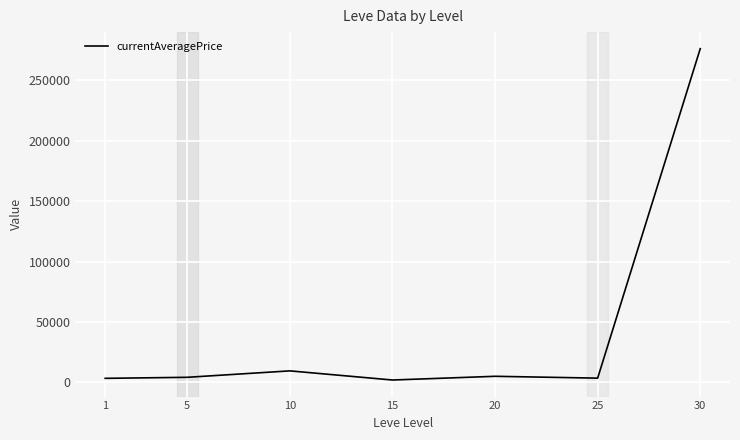

True or false: there are more than 0 points higher than both neighbors.

True